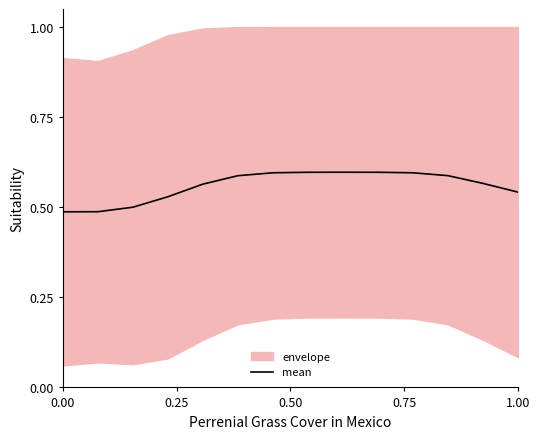

What position from the left is 0.50?

3